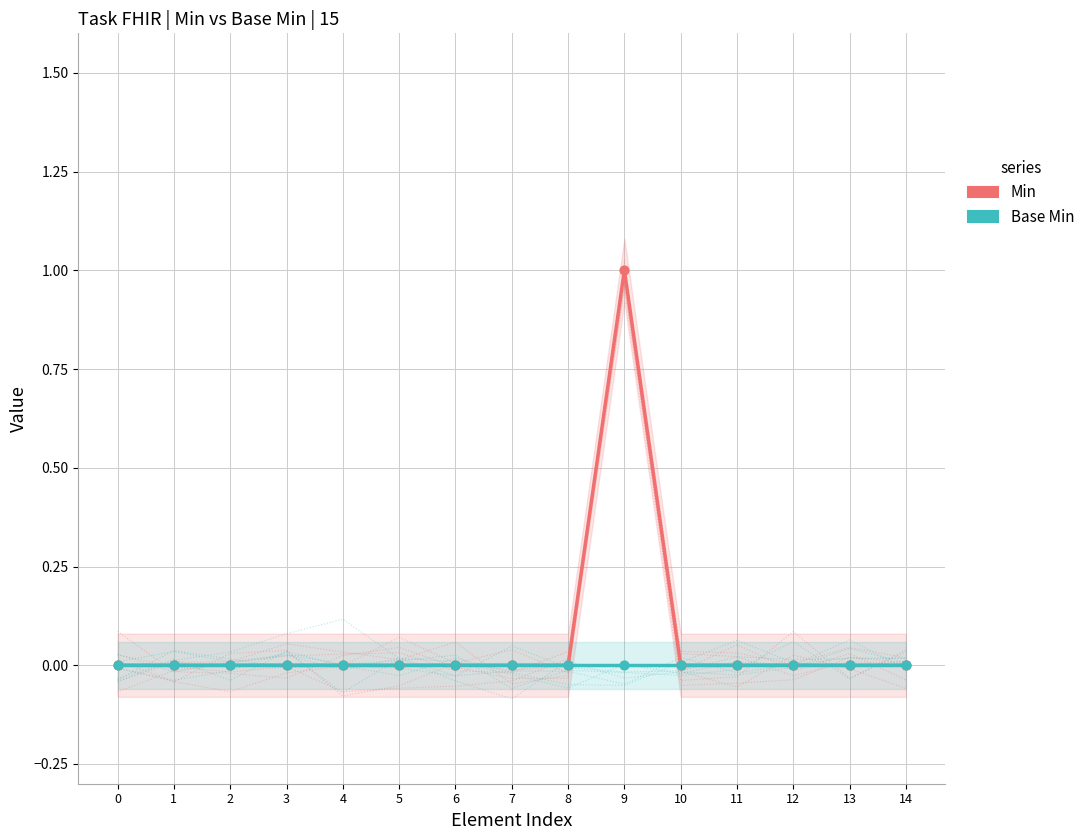

At which category is the sum across all series the highest?

9